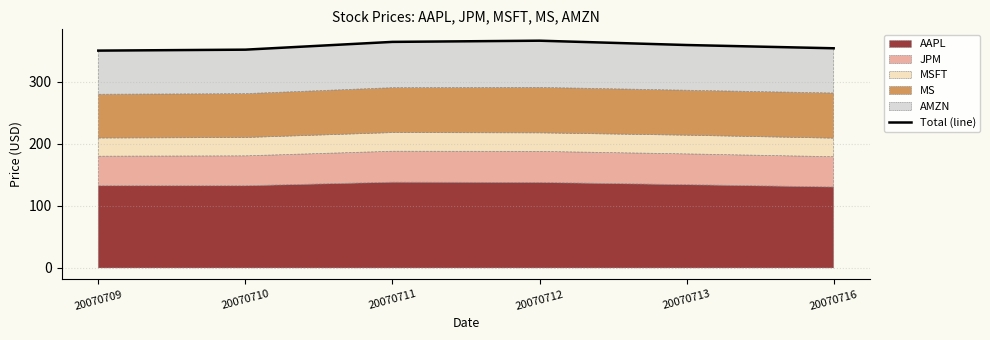

The chart shows a value of 353.7 at 20070716. True or false?

True